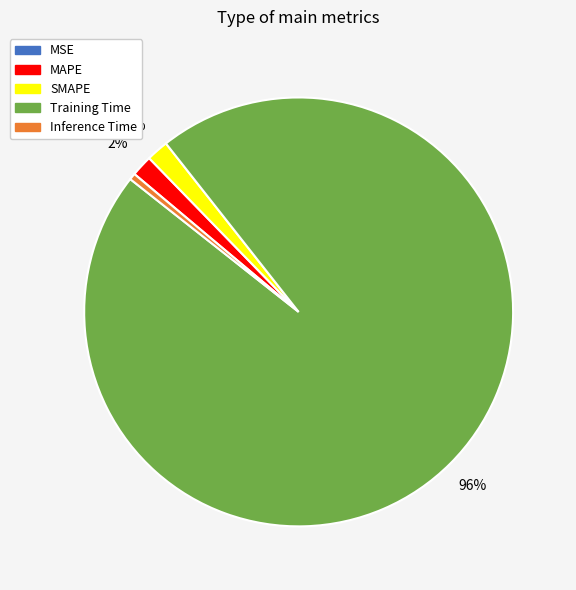

Combined, do Training Time and Inference Time account for over 50%?

Yes